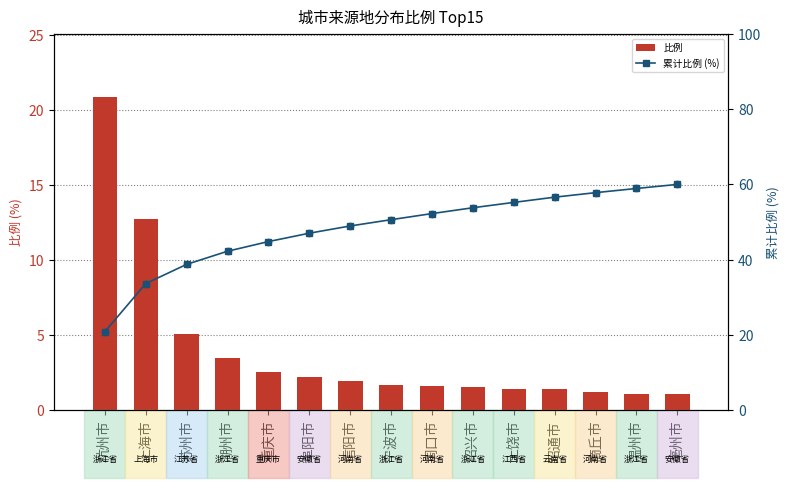

Is the value of 累计比例 (%) at 湖州市 greater than the value of 比例 at 杭州市?

Yes